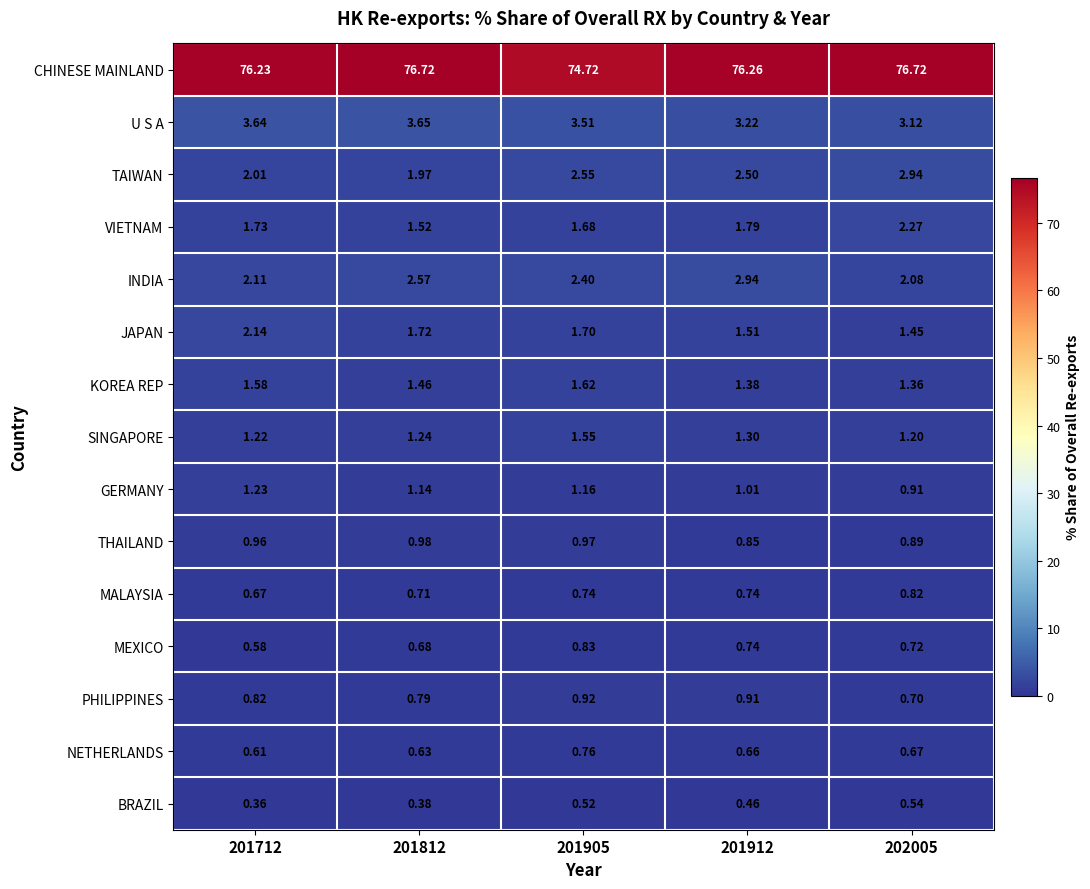

Between 201905 and 202005, which series saw the biggest shift?

CHINESE MAINLAND